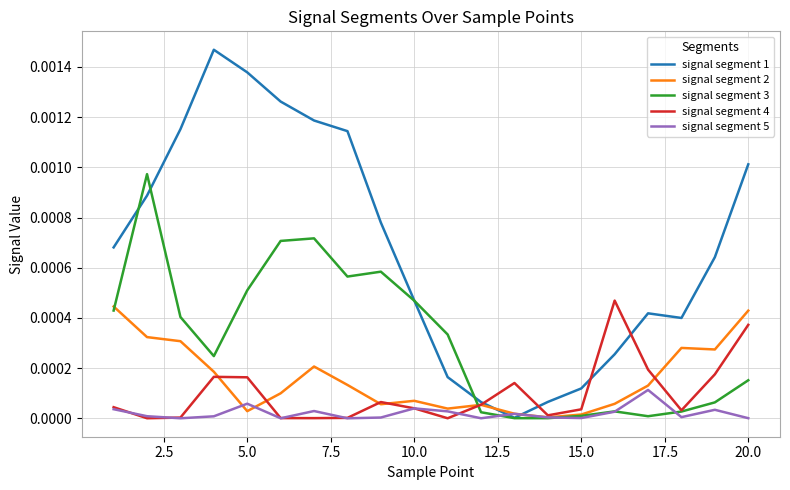

Which series has the largest total across all categories?

signal segment 1